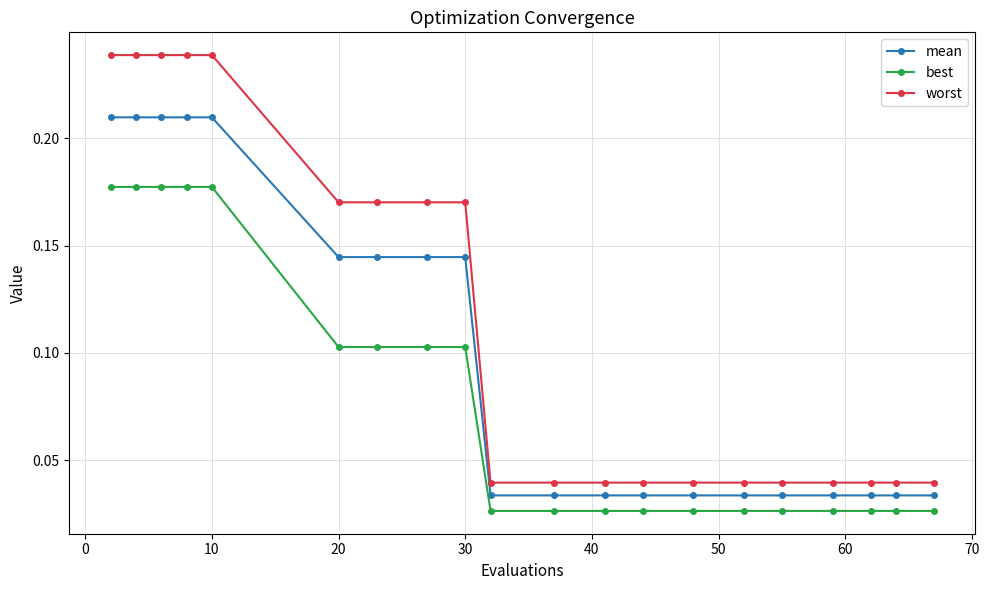

Count the worst values in the range 0 to 1.

20